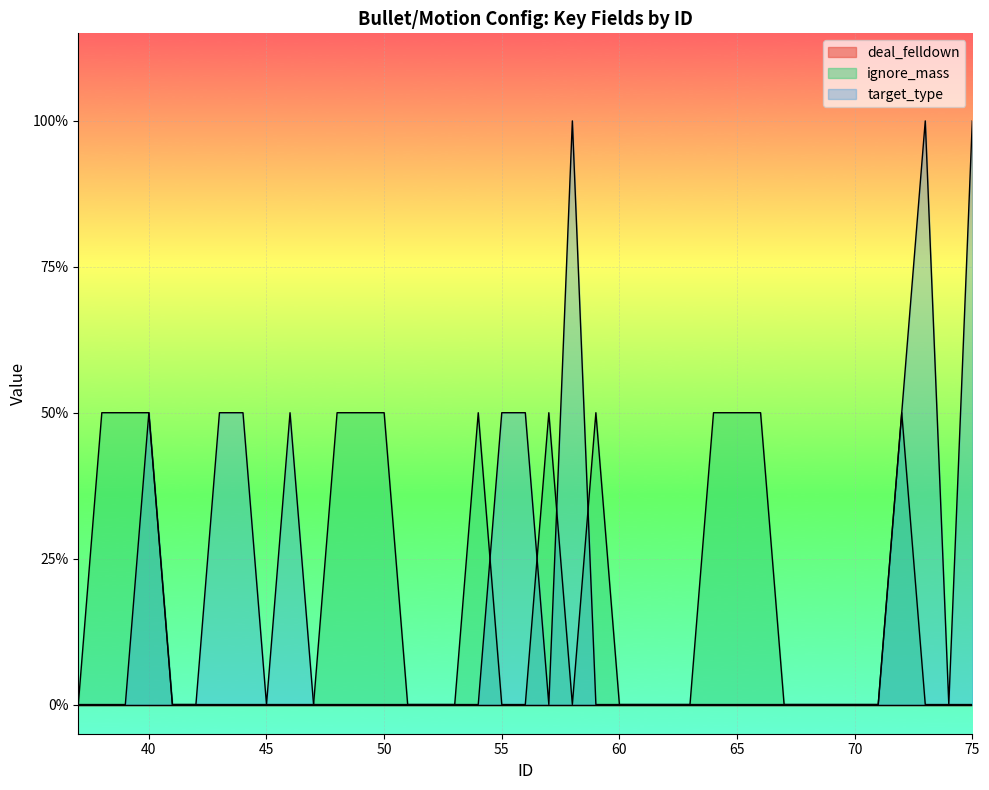

At which label does ignore_mass reach its peak?

38